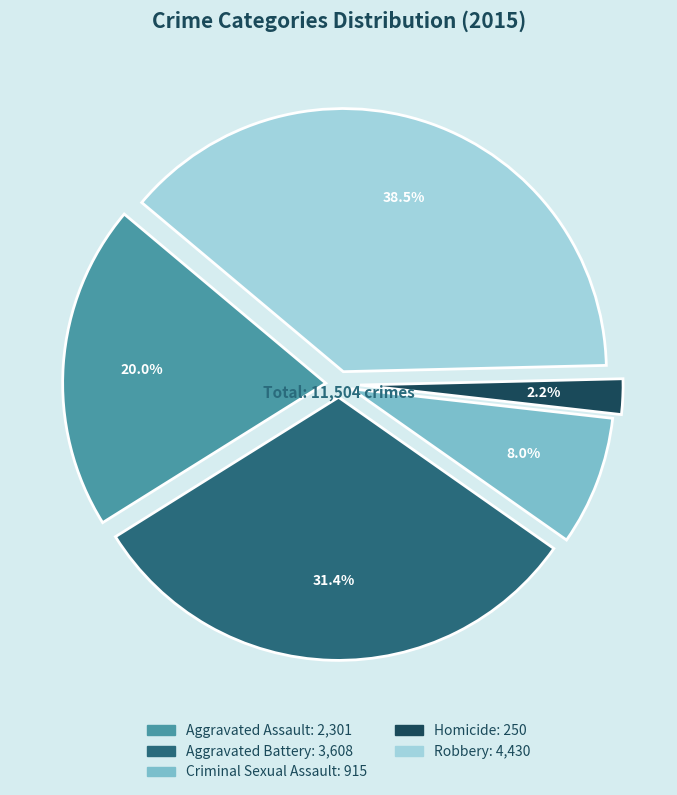

Which category has the smallest portion of the pie?

Homicide